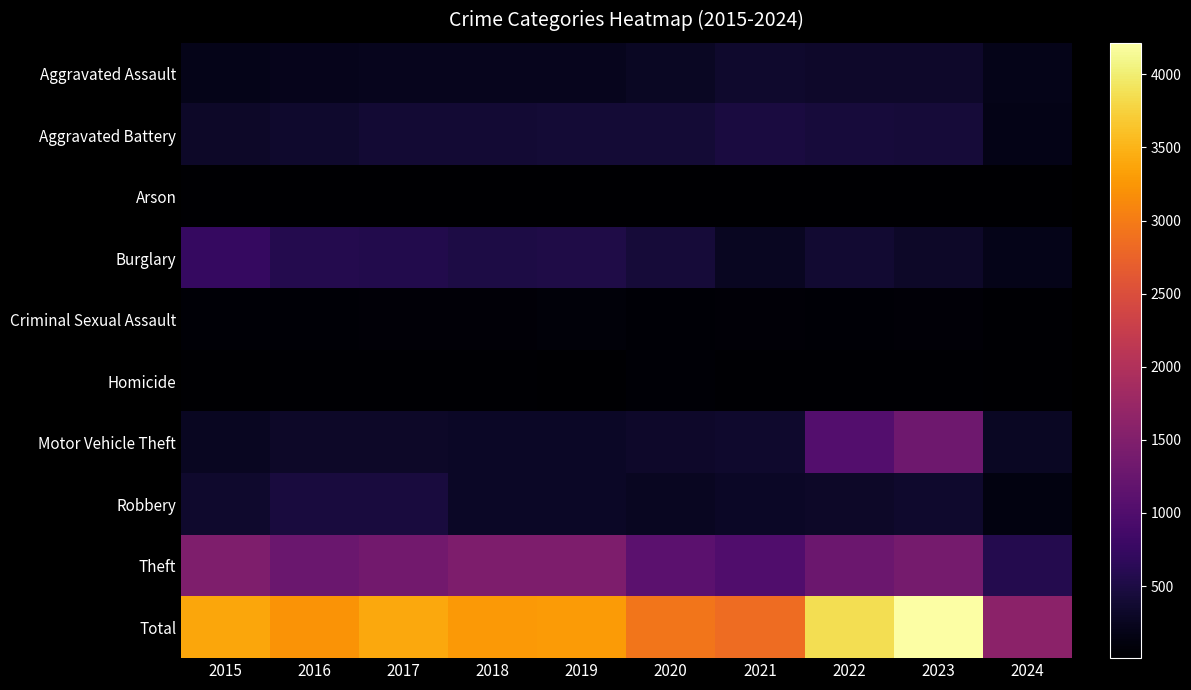

Reading right to left, transcribe all the data shown in this chart.

Aggravated Assault: 2024=191	2023=320	2022=327	2021=352	2020=273	2019=223	2018=225	2017=225	2016=206	2015=194
Aggravated Battery: 2024=184	2023=432	2022=439	2021=479	2020=416	2019=407	2018=389	2017=400	2016=336	2015=316
Arson: 2024=11	2023=19	2022=12	2021=12	2020=17	2019=12	2018=7	2017=10	2016=7	2015=9
Burglary: 2024=198	2023=317	2022=379	2021=261	2020=425	2019=517	2018=506	2017=562	2016=576	2015=738
Criminal Sexual Assault: 2024=28	2023=72	2022=55	2021=61	2020=48	2019=77	2018=60	2017=62	2016=50	2015=46
Homicide: 2024=12	2023=28	2022=36	2021=38	2020=41	2019=22	2018=25	2017=33	2016=26	2015=15
Motor Vehicle Theft: 2024=282	2023=1311	2022=1031	2021=348	2020=333	2019=290	2018=298	2017=312	2016=304	2015=263
Robbery: 2024=124	2023=341	2022=304	2021=300	2020=263	2019=287	2018=301	2017=460	2016=454	2015=337
Theft: 2024=575	2023=1376	2022=1279	2021=998	2020=1120	2019=1459	2018=1461	2017=1339	2016=1259	2015=1474
Total: 2024=1605	2023=4216	2022=3862	2021=2849	2020=2936	2019=3294	2018=3272	2017=3403	2016=3218	2015=3392